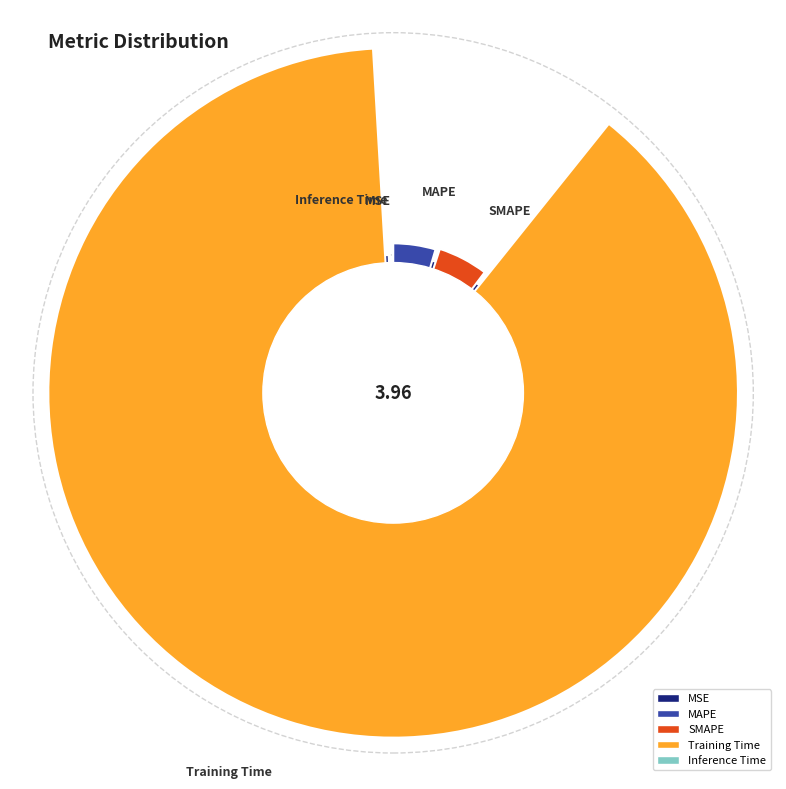

How many segments does this pie chart have?

5